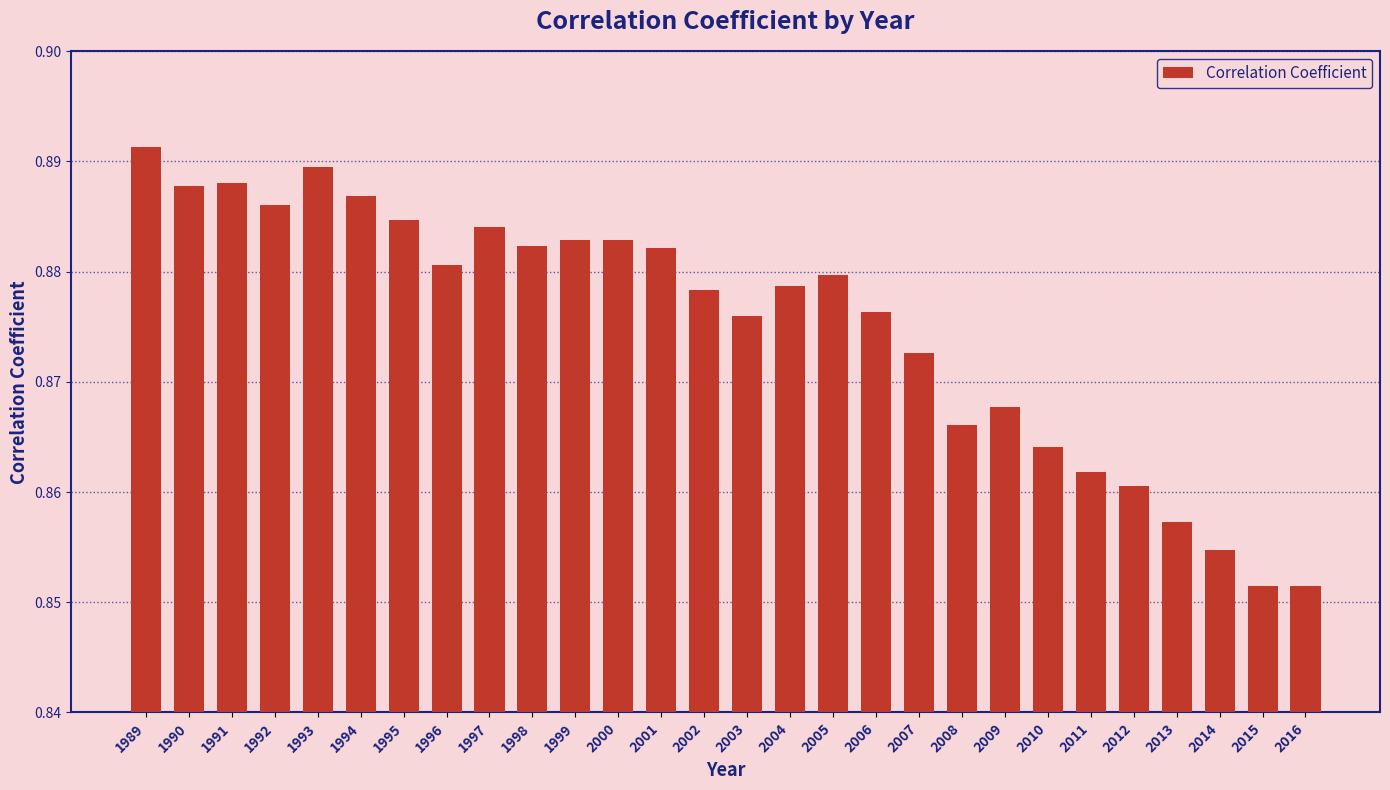

What is the sum of the values at 2005 and 2016?

1.7